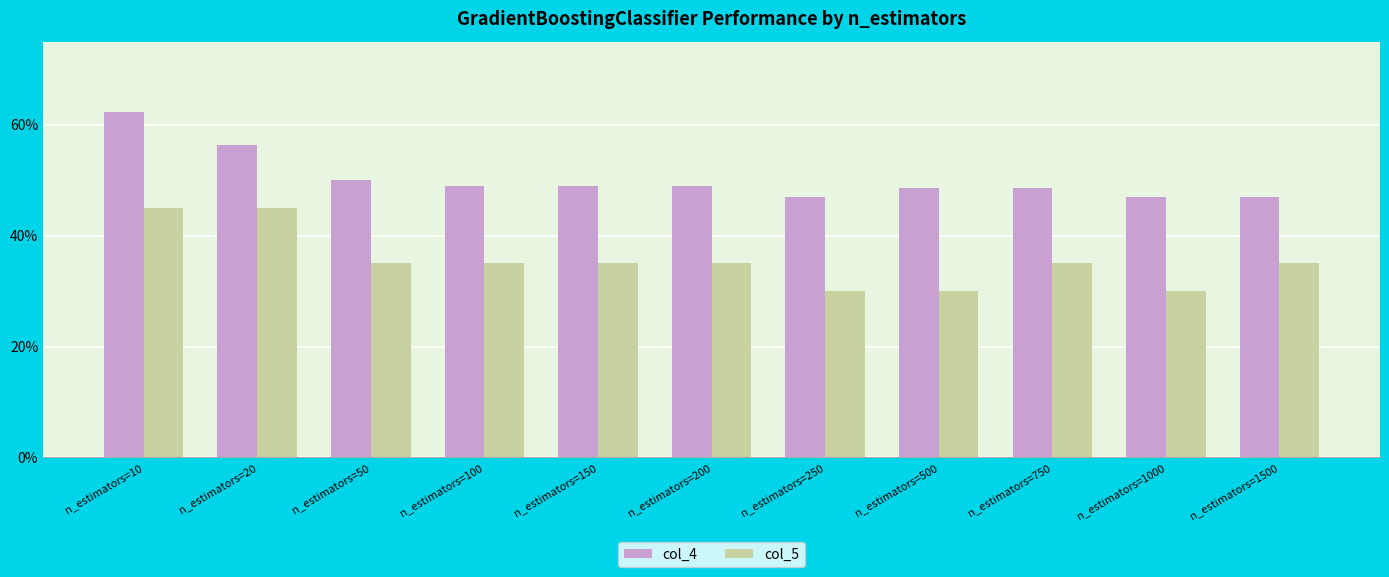

What is the total value across all series at n_estimators=10?

1.1